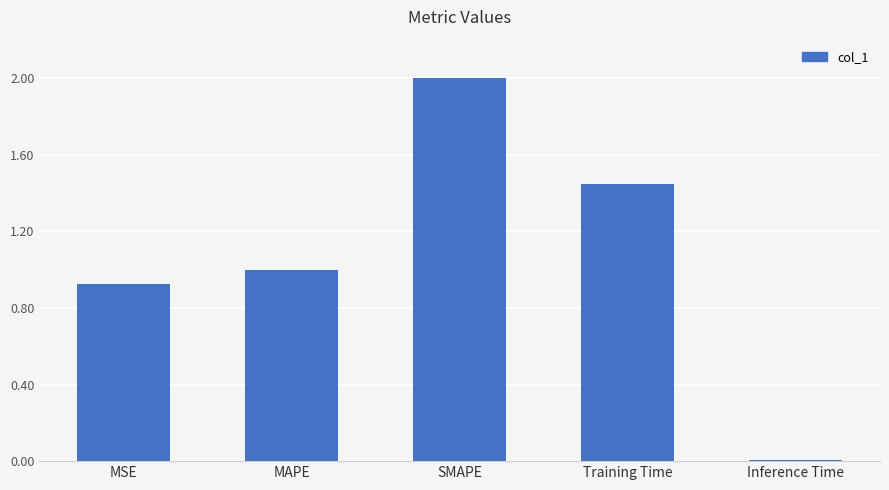

At which category does the chart reach its minimum across all series?

Inference Time